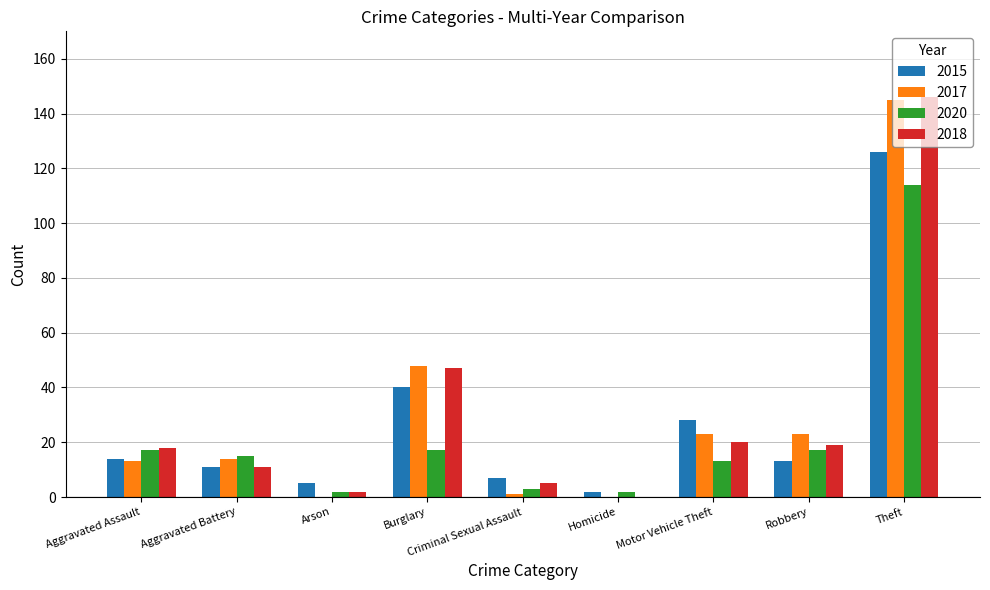

What is the difference between the 2015 values at Theft and Aggravated Assault?

112